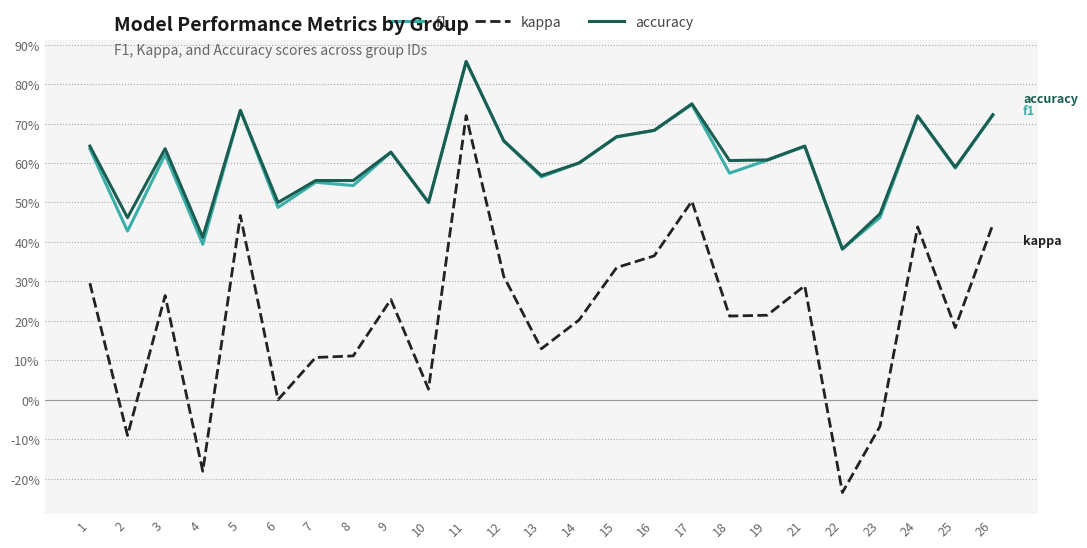

The value of f1 at 1 is 0.9. True or false?

False